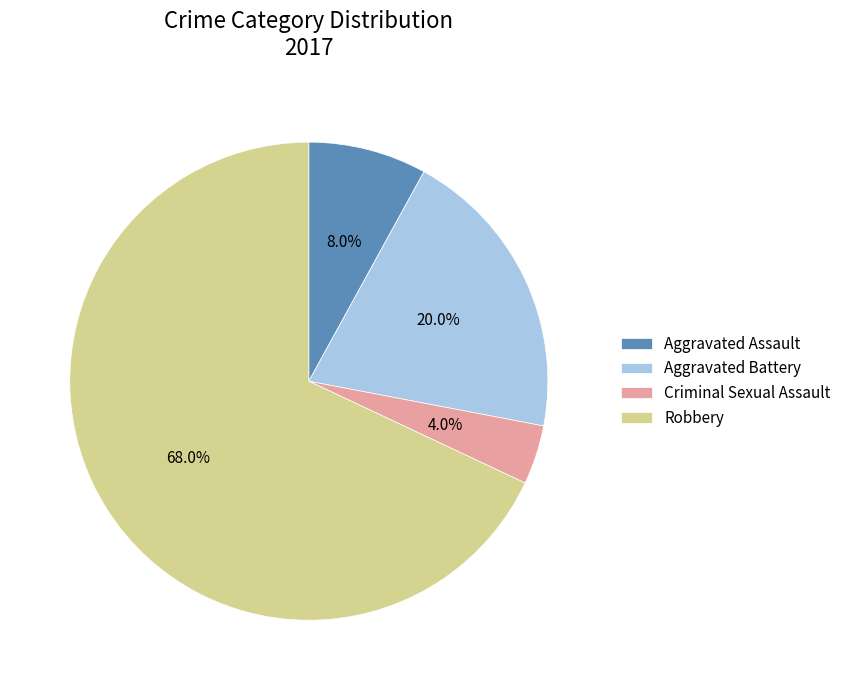

What is the largest slice in the pie chart?

Robbery